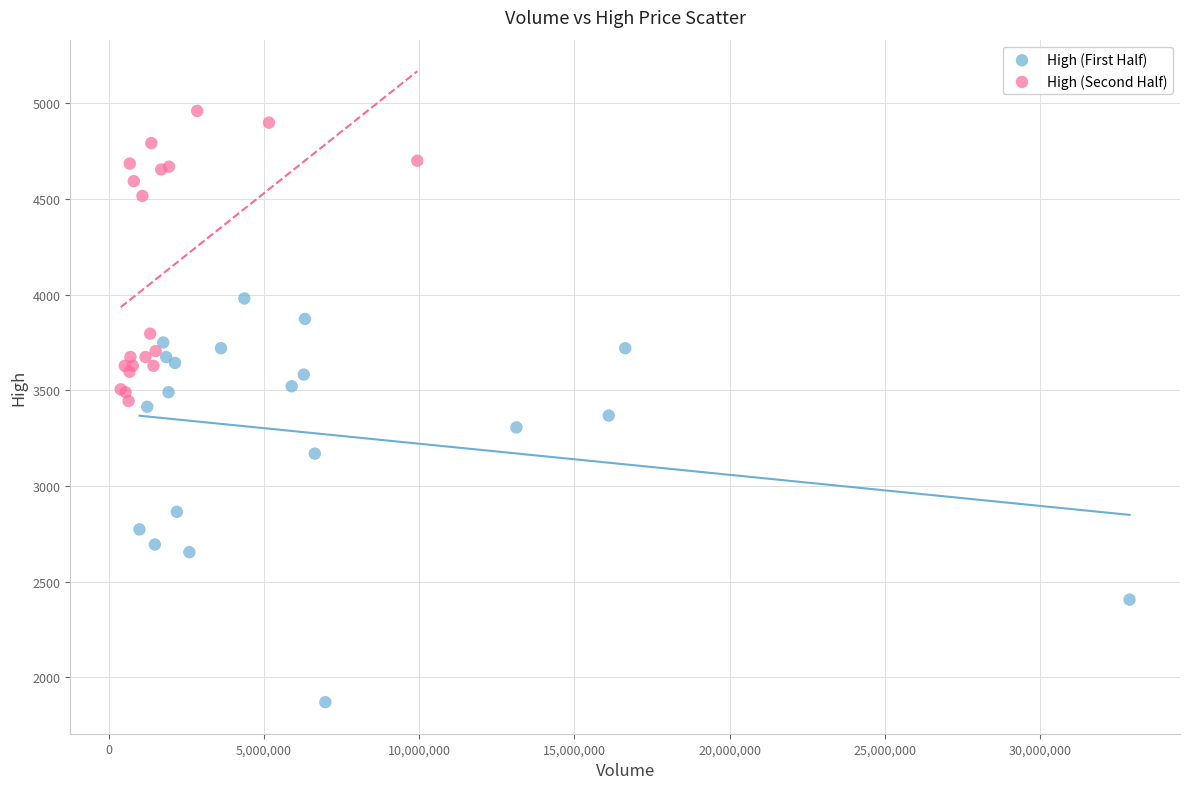

Which series reaches the minimum Y coordinate?

High (First Half)